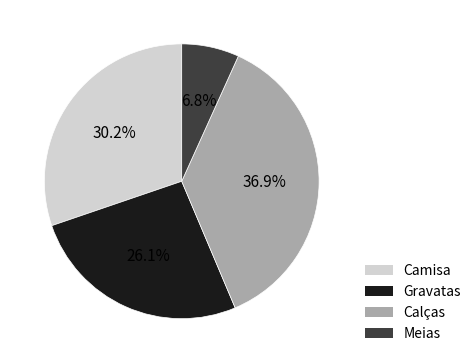

To the nearest percent, what portion does Gravatas represent?

26%